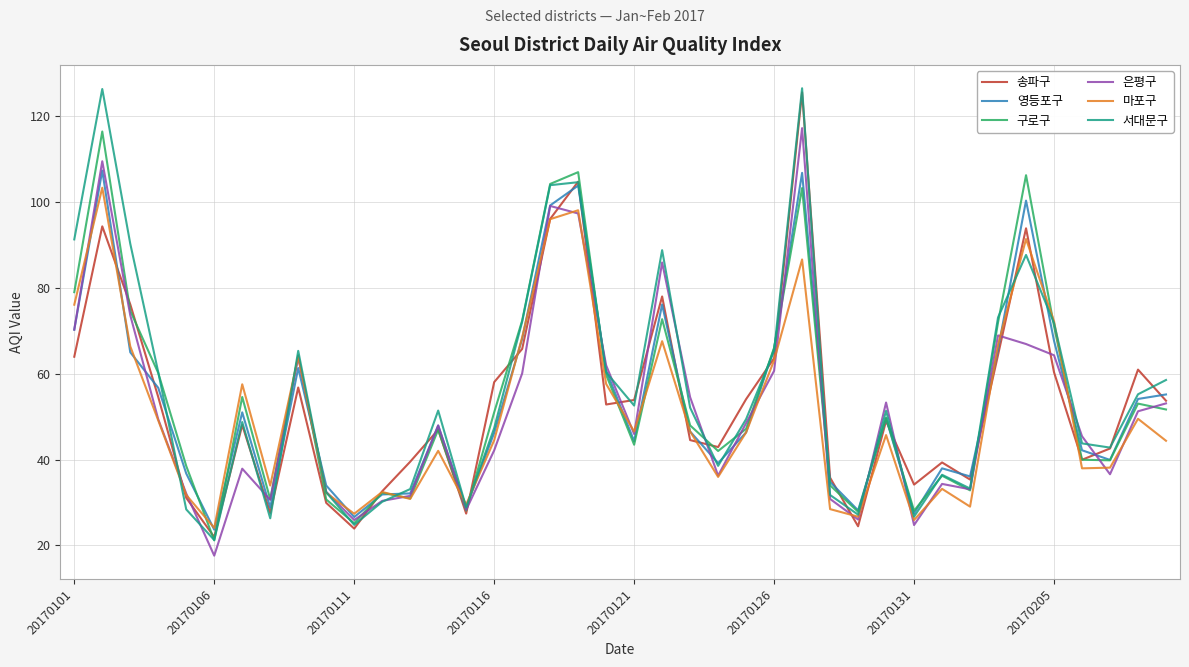

What is the sum of all 구로구 values?

2193.1